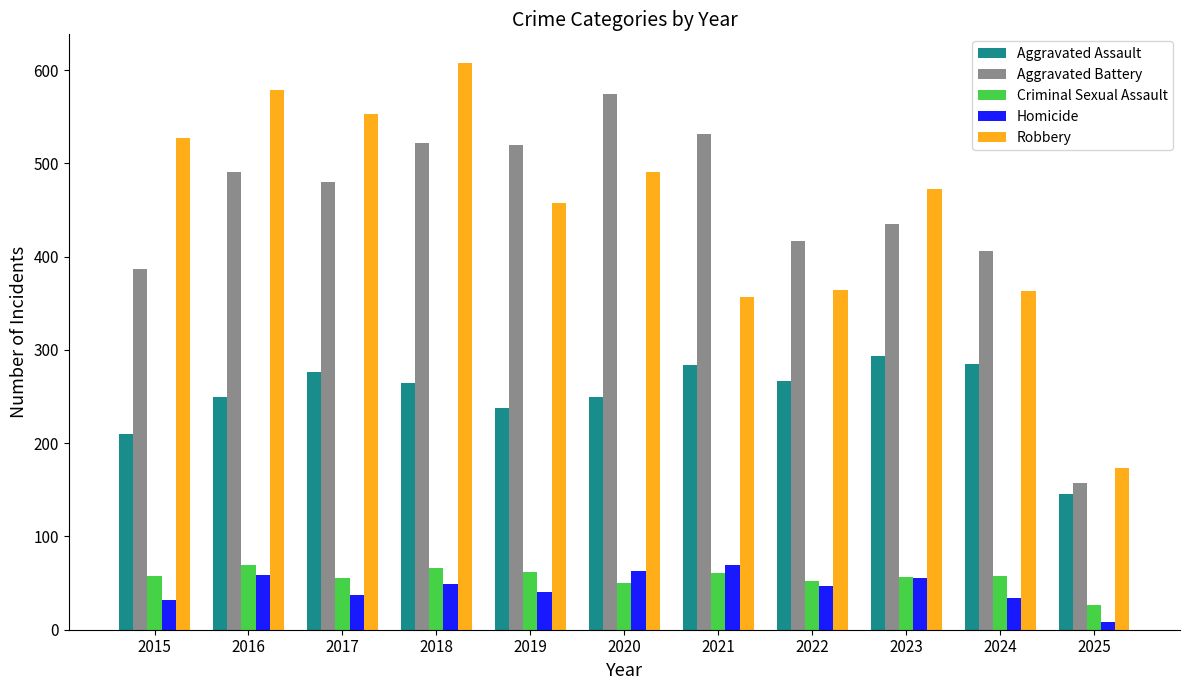

What is the spread (max minus min) of values at 2018?

559